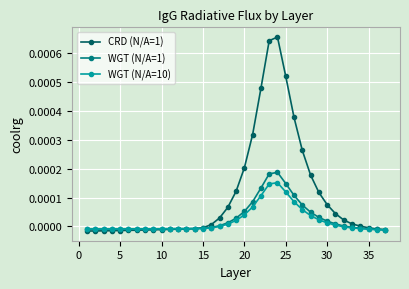

True or false: CRD (N/A=1) has more than 0 points higher than both neighbors.

True